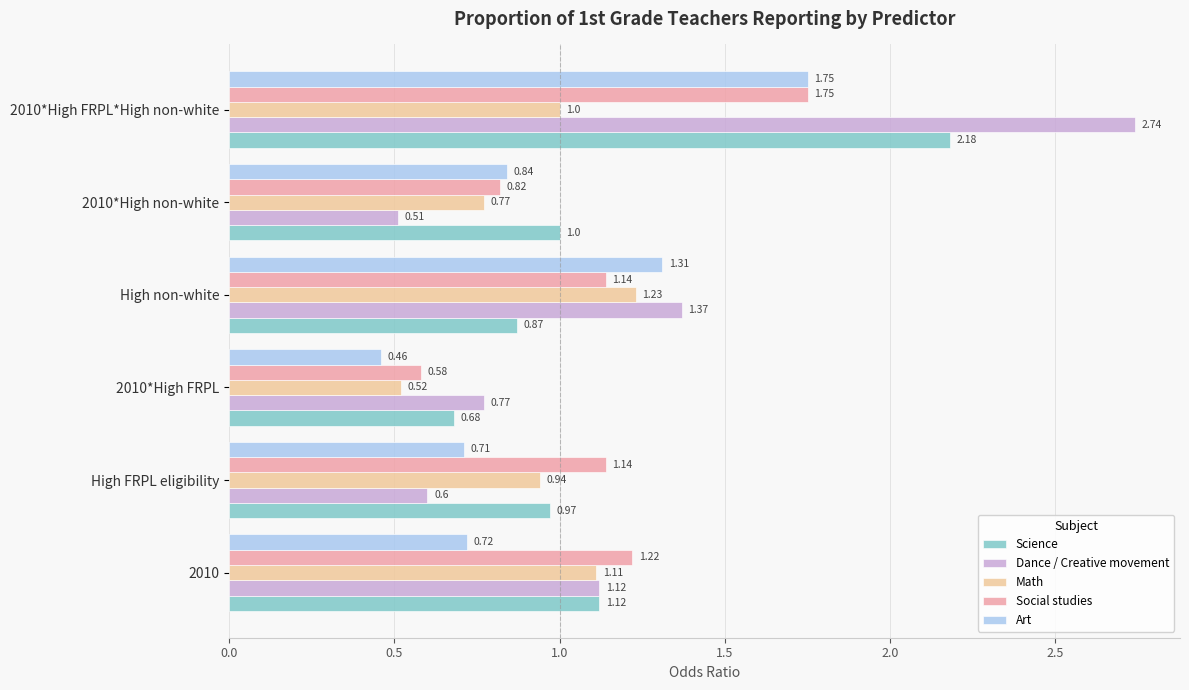

At how many categories does at least one series exceed 2?

1